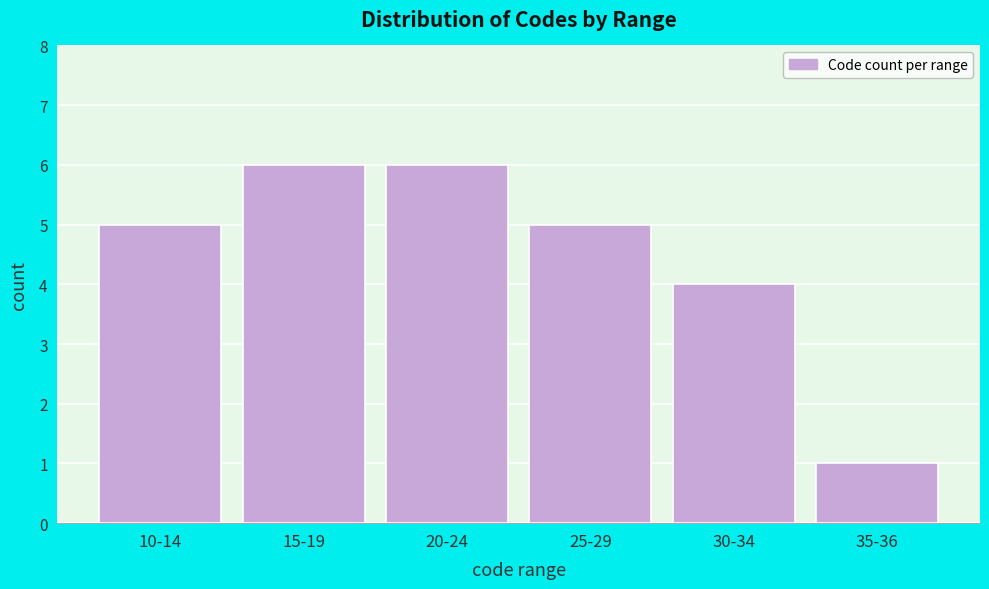

Reading right to left, extract all data points from this chart.

35-36=1	30-34=4	25-29=5	20-24=6	15-19=6	10-14=5